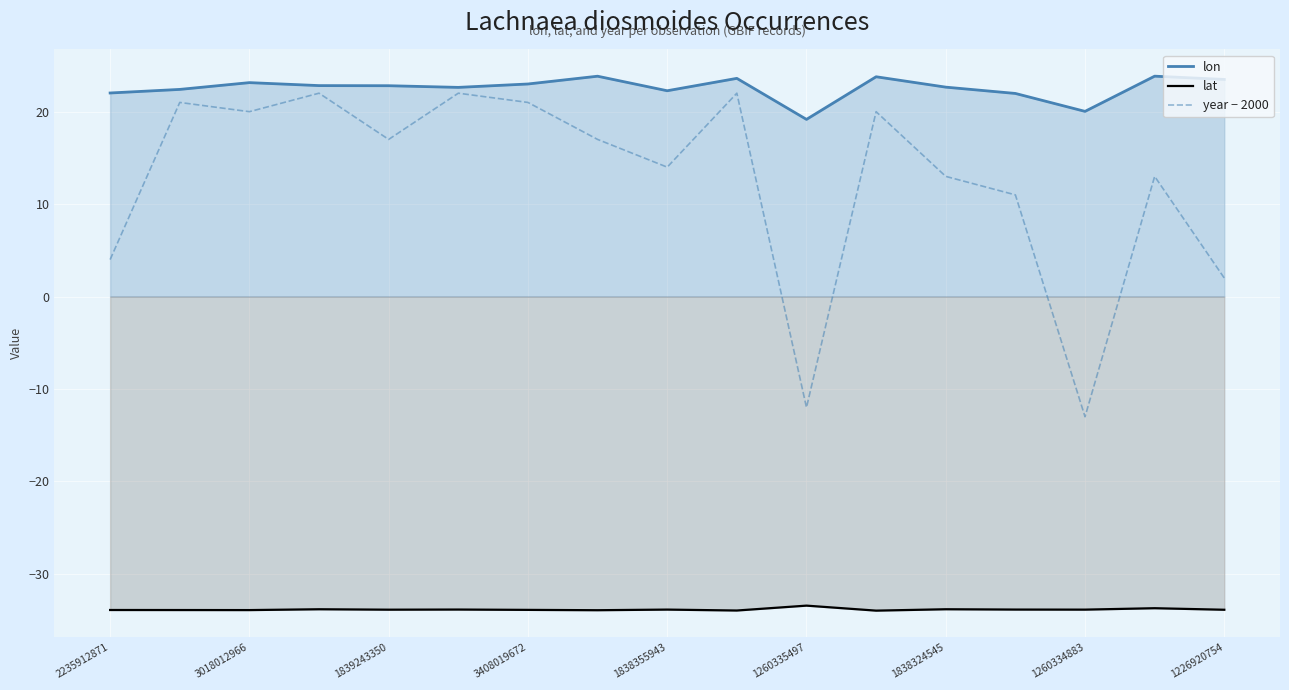

The value of lat at 1260334883 is -56.8. True or false?

False